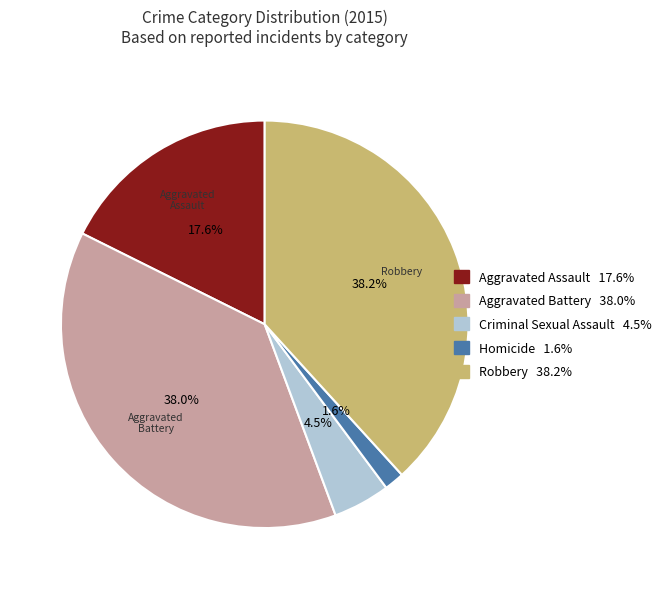

Approximately how many times larger is the value at Aggravated Assault compared to Criminal Sexual Assault?

3.9